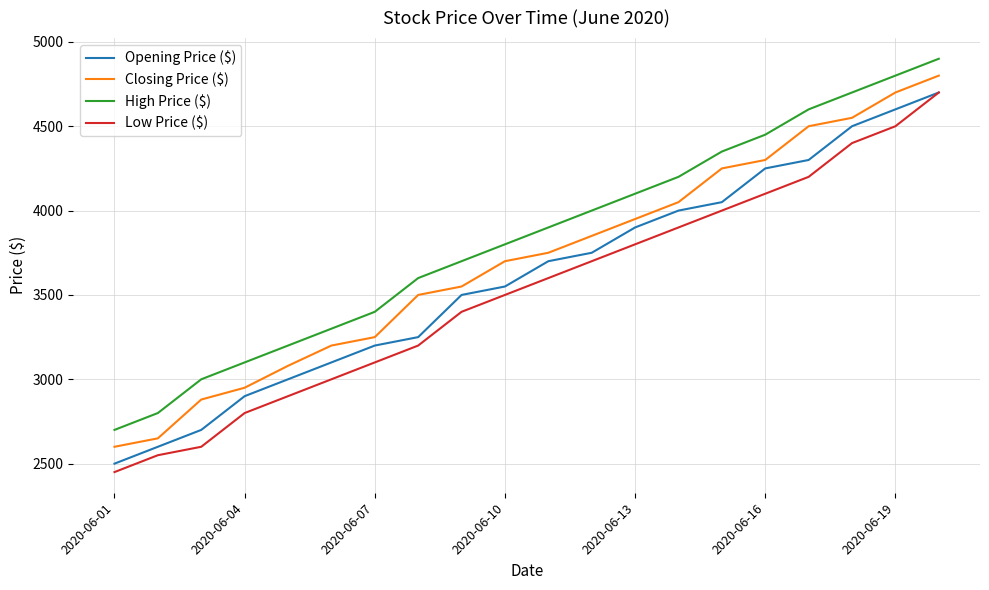

True or false: Closing Price ($) and Opening Price ($) cross at least once.

False